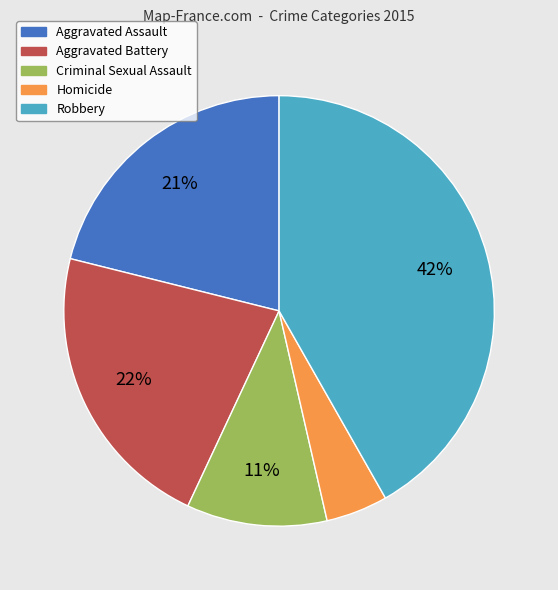

Which slice is the smallest?

Homicide